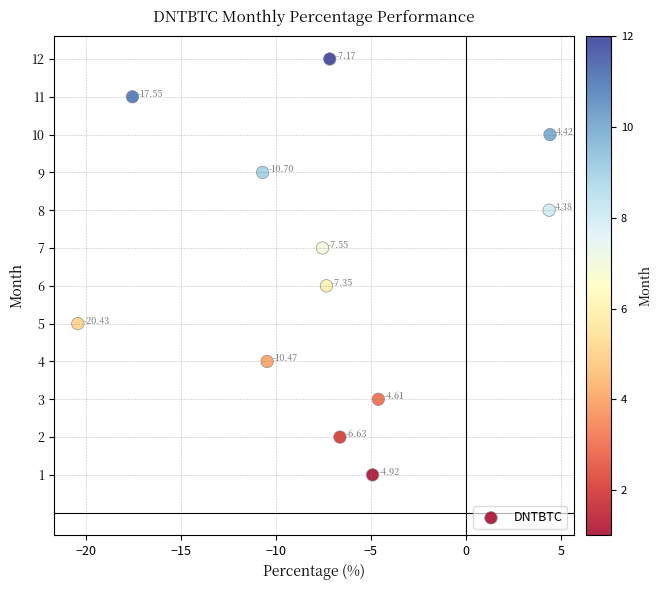

What is the range of Y values (max minus min)?

11